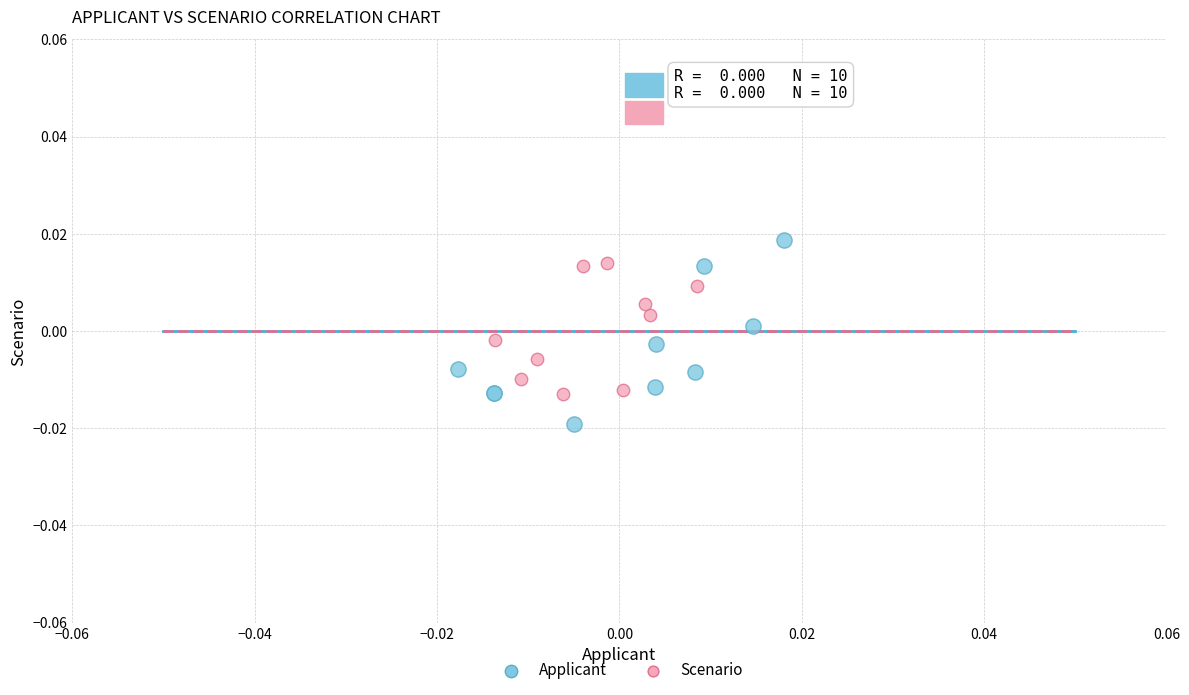

Which series reaches the minimum Y coordinate?

Applicant